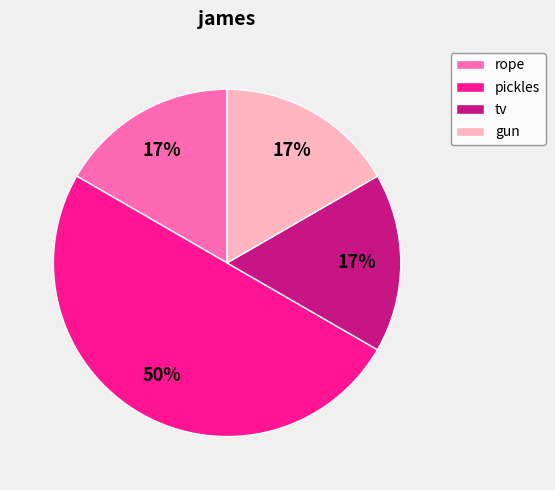

The tv slice represents 25% of the pie. True or false?

False